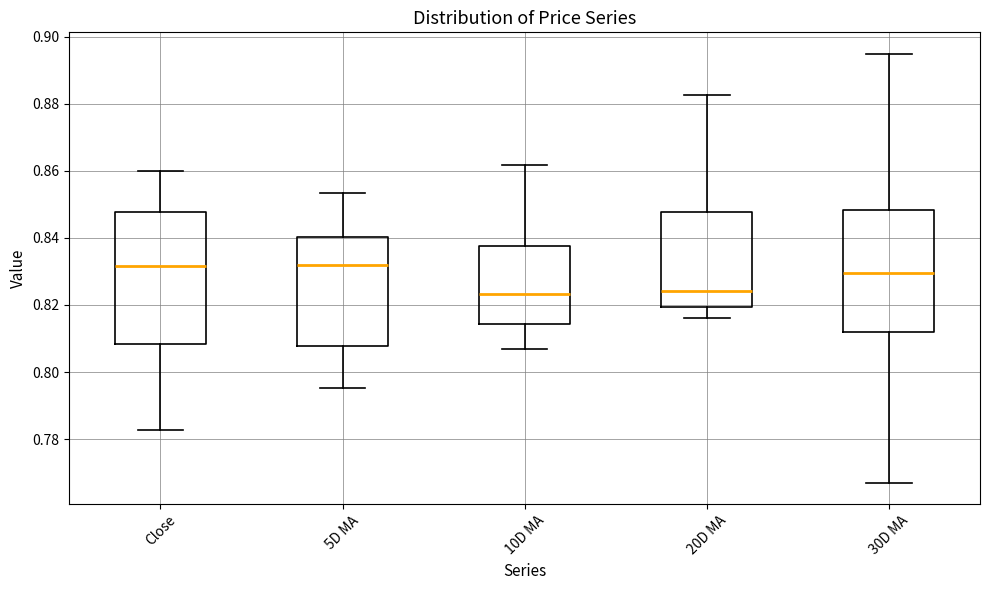

Reading left to right, read every box against the y-axis: the position of its median line, the range the box covers, and the ends of its whiskers. The values are not printed on the chart, so give them approximately, as read against the axis.

Close: median 0.832, box 0.808 to 0.848, whiskers 0.782 to 0.860
5D MA: median 0.832, box 0.808 to 0.840, whiskers 0.796 to 0.854
10D MA: median 0.824, box 0.814 to 0.838, whiskers 0.806 to 0.862
20D MA: median 0.824, box 0.820 to 0.848, whiskers 0.816 to 0.882
30D MA: median 0.830, box 0.812 to 0.848, whiskers 0.768 to 0.894